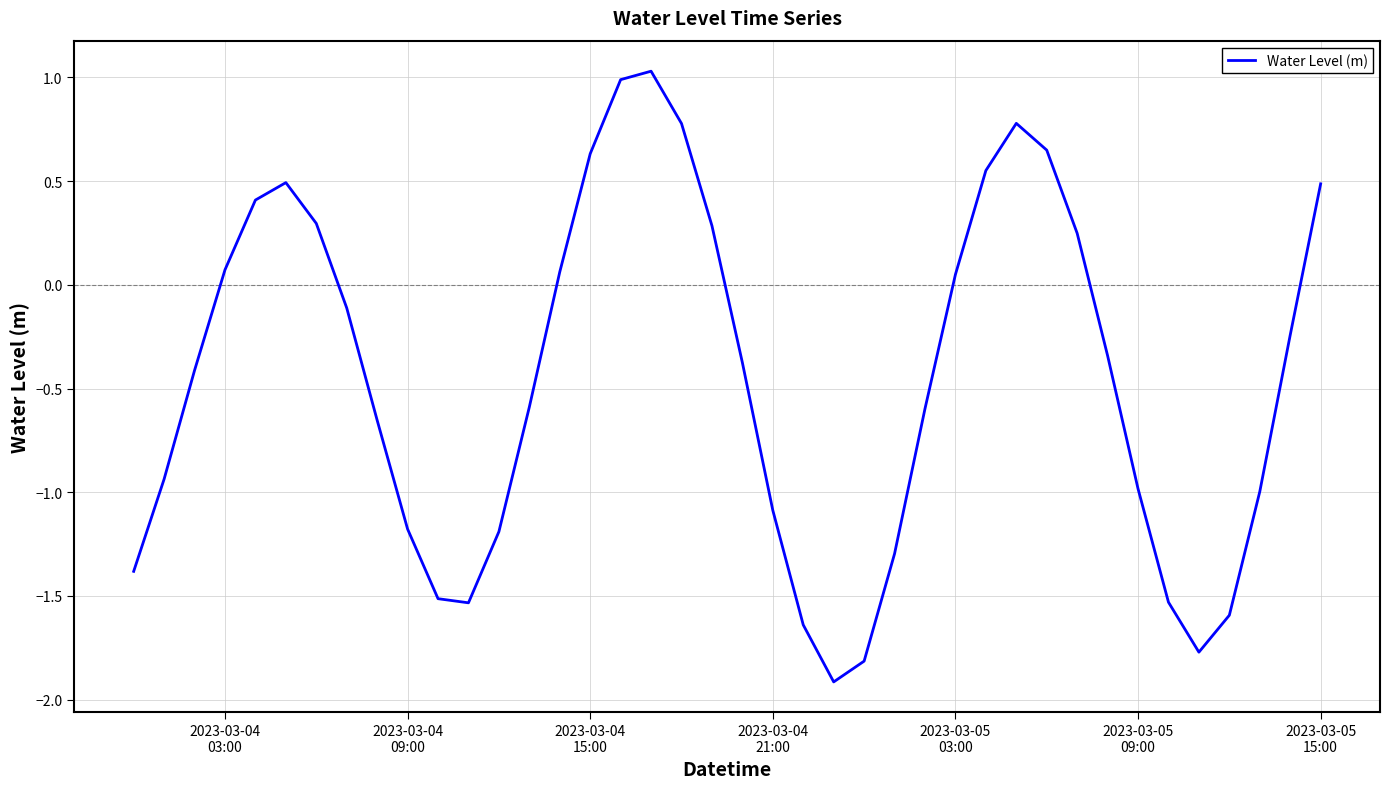

What is the maximum value shown in the chart?

1.0